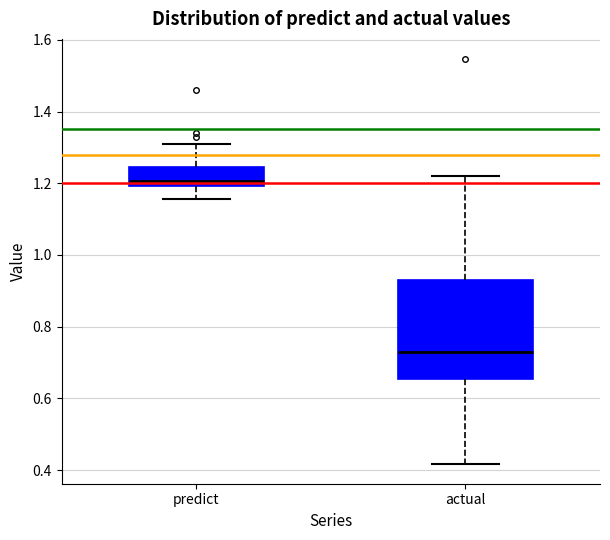

Reading left to right, read every box against the y-axis: the position of its median line, the range the box covers, and the ends of its whiskers. The values are not printed on the chart, so give them approximately, as read against the axis.

predict: median 1.20 (just above the box's lower edge), box 1.20 to 1.24, whiskers 1.16 to 1.30
actual: median 0.72, box 0.66 to 0.94, whiskers 0.42 to 1.22